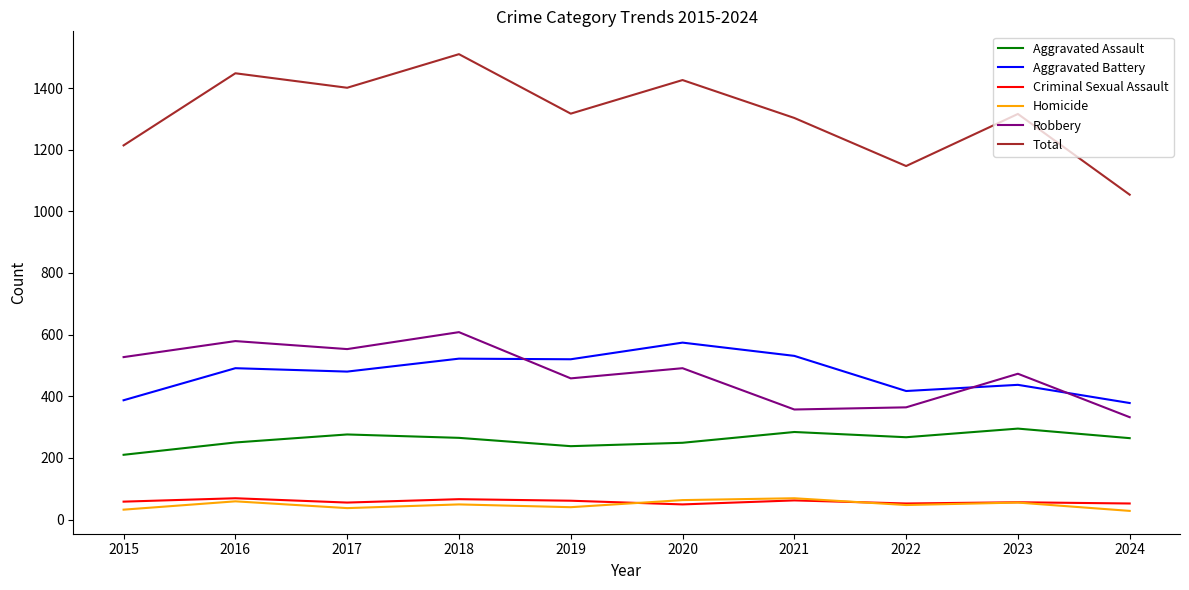

What is the difference between the highest and lowest values at 2019?

1277